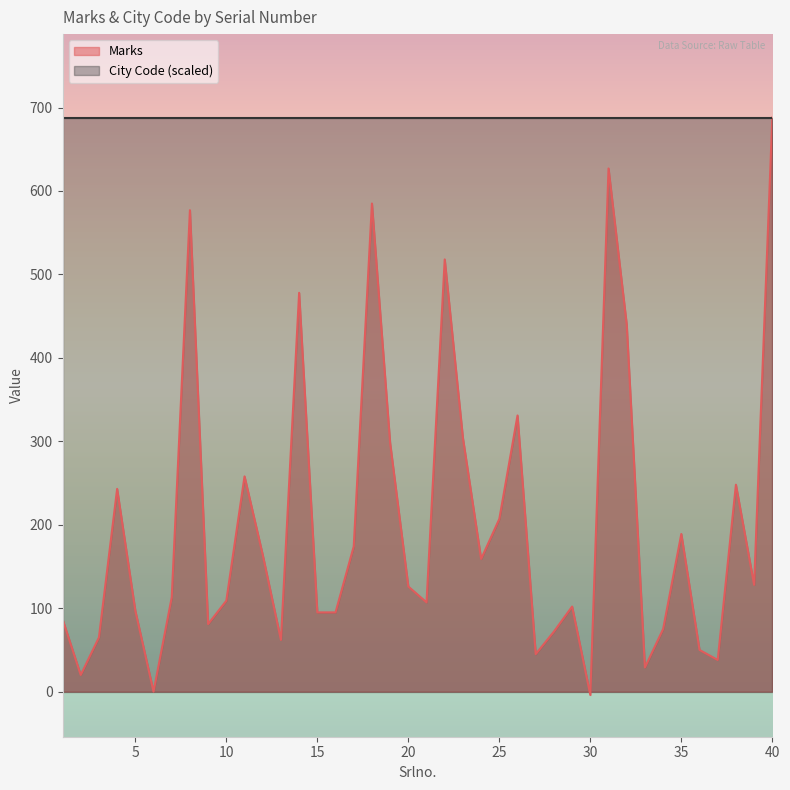

True or false: the data shows 97 at 5.

True